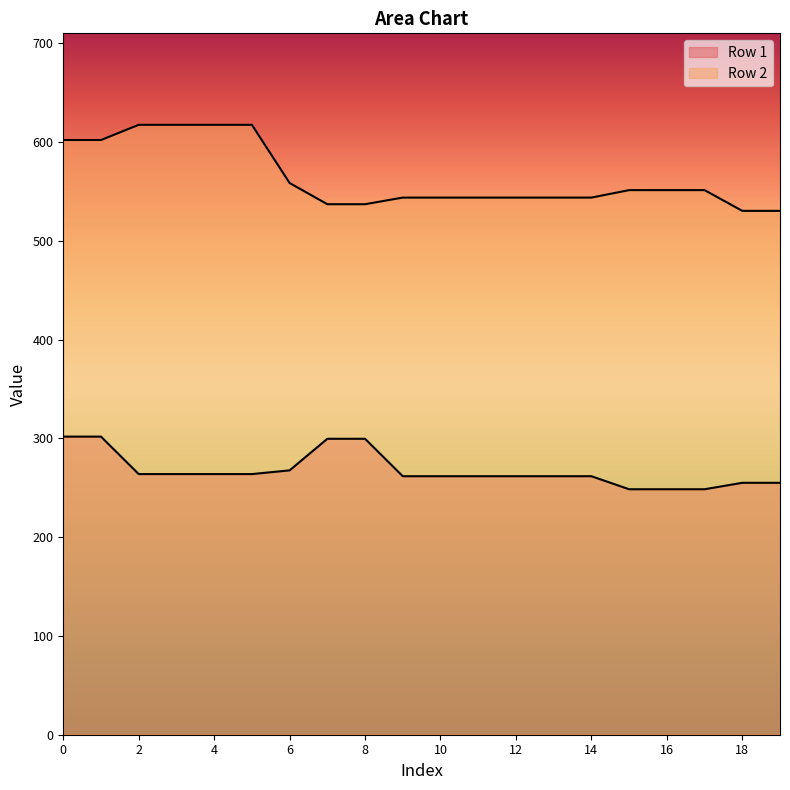

True or false: Row 1 and Row 2 cross at least once.

False